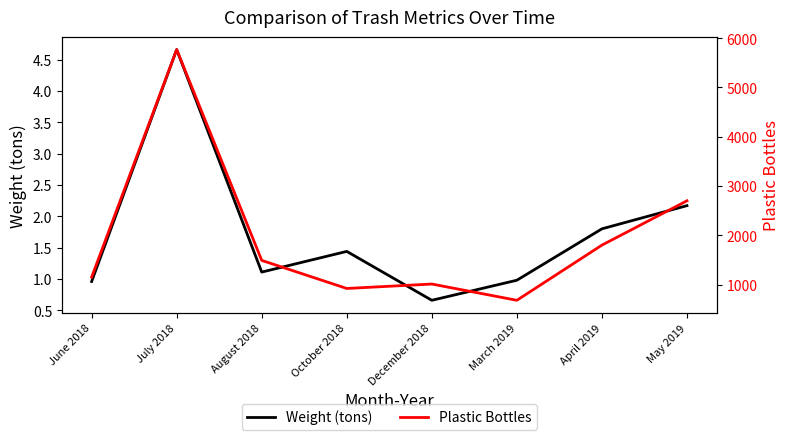

The Plastic Bottles series shows 680.0 at March 2019. True or false?

True